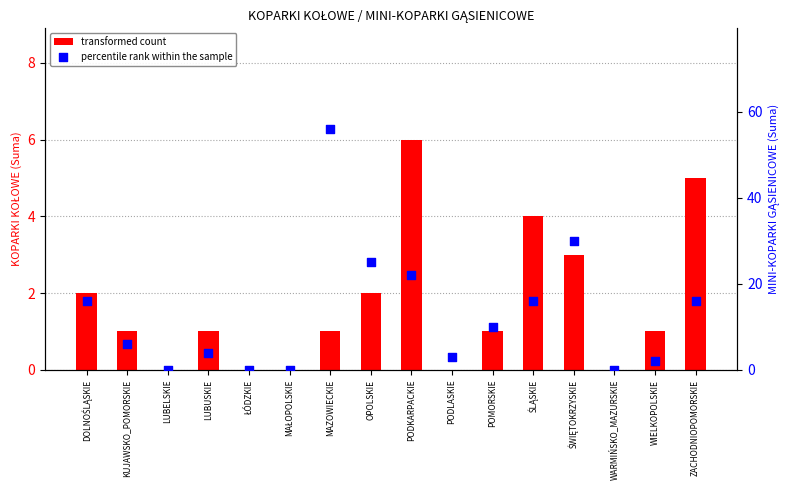

At how many categories does at least one series exceed 33?

1